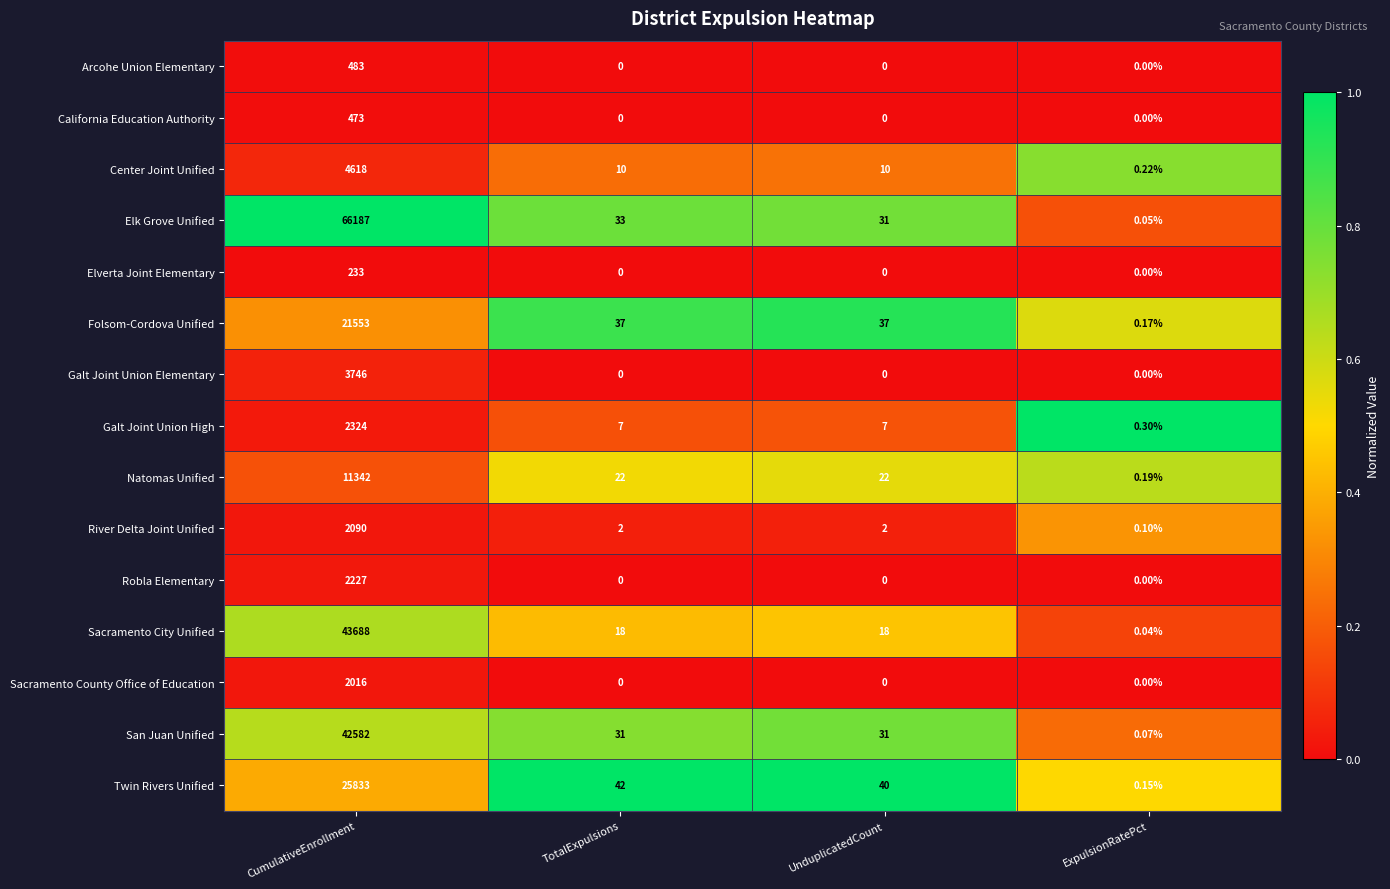

Which series has the largest total across all categories?

Elk Grove Unified